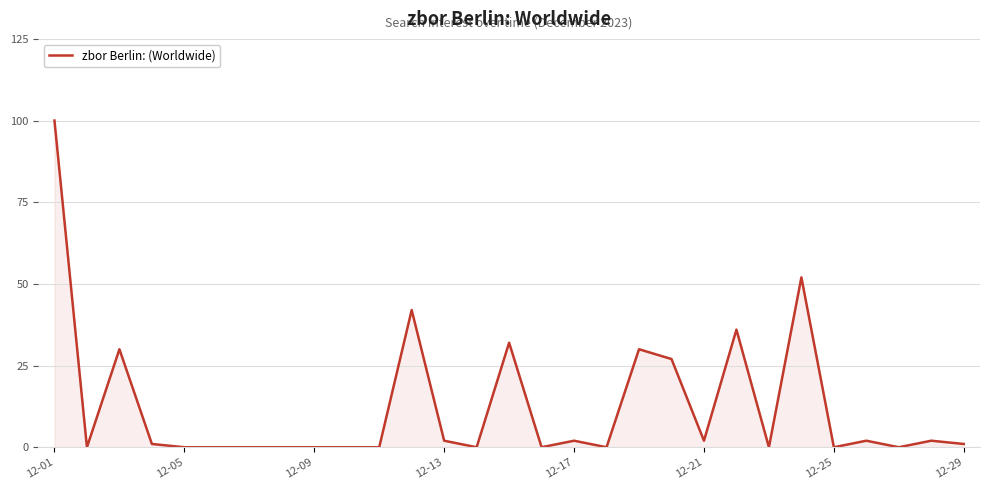

What is the difference between the maximum and minimum values?

100